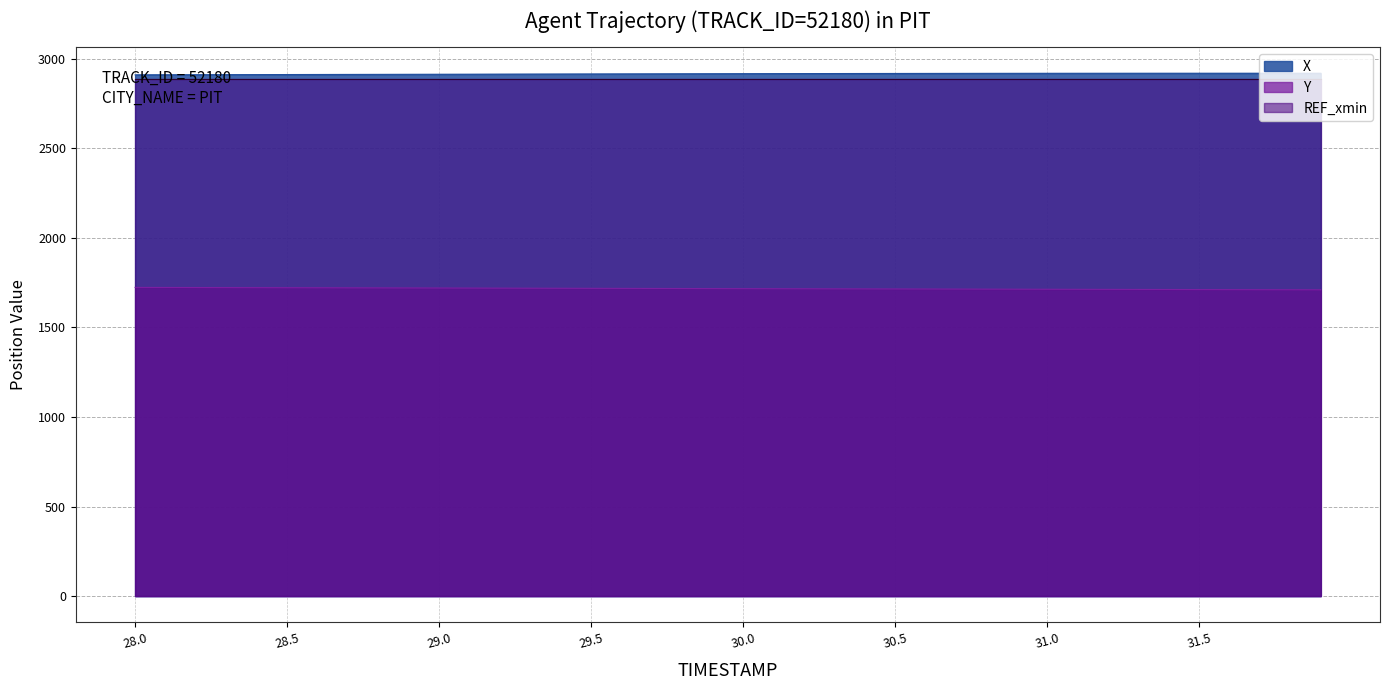

What is the maximum value shown in the chart?

2919.5